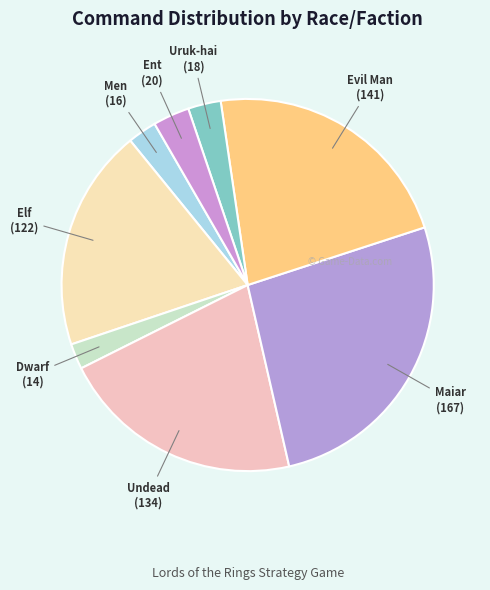

Is there any slice that represents more than half of the pie?

No